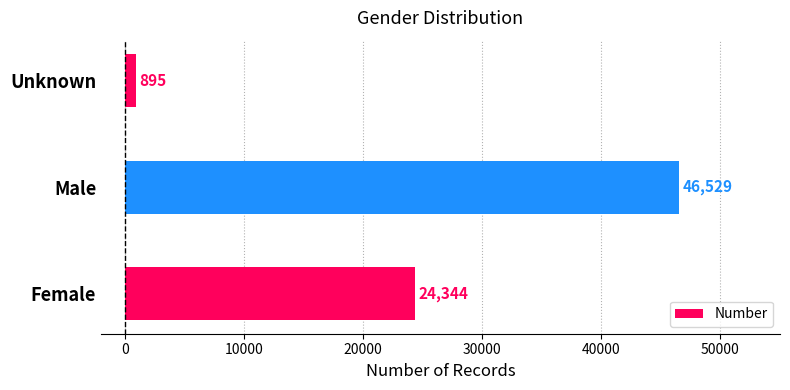

Reading bottom to top, list all the values displayed in this chart.

24344	46529	895